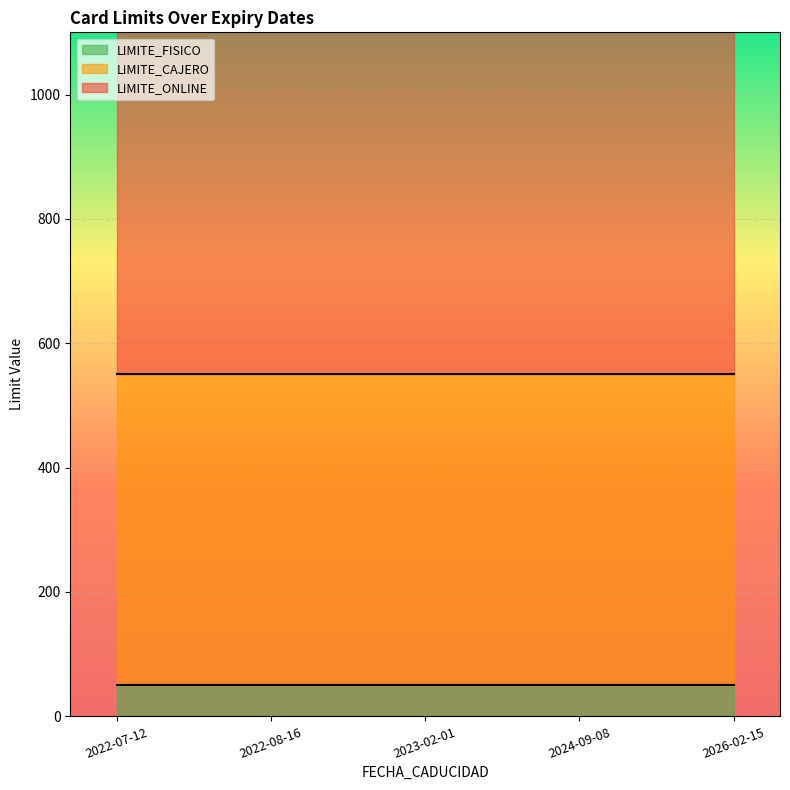

Rank the series at 2022-08-16 from highest to lowest value.

LIMITE_ONLINE, LIMITE_CAJERO, LIMITE_FISICO